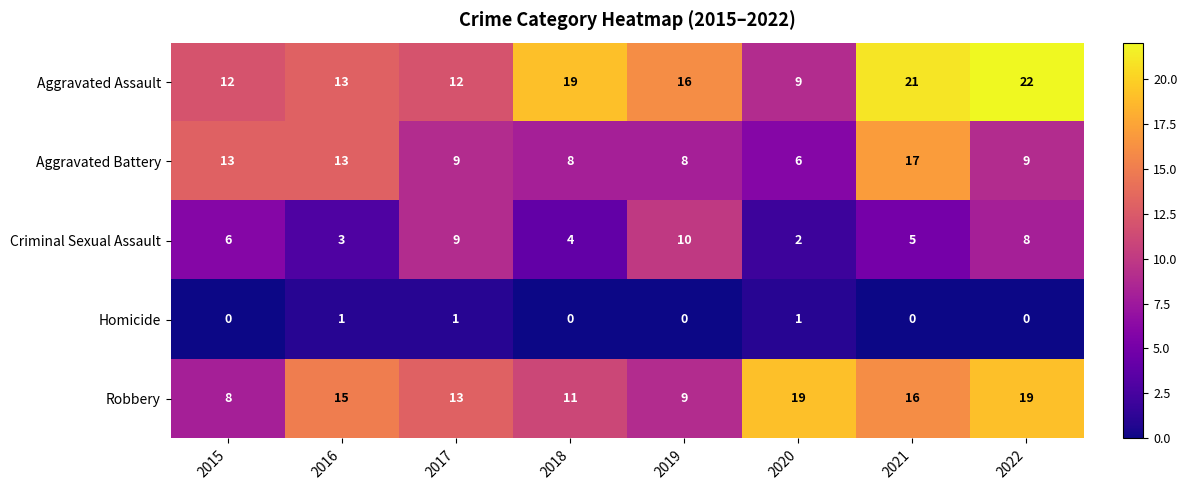

What is the highest value of the Aggravated Assault series?

22